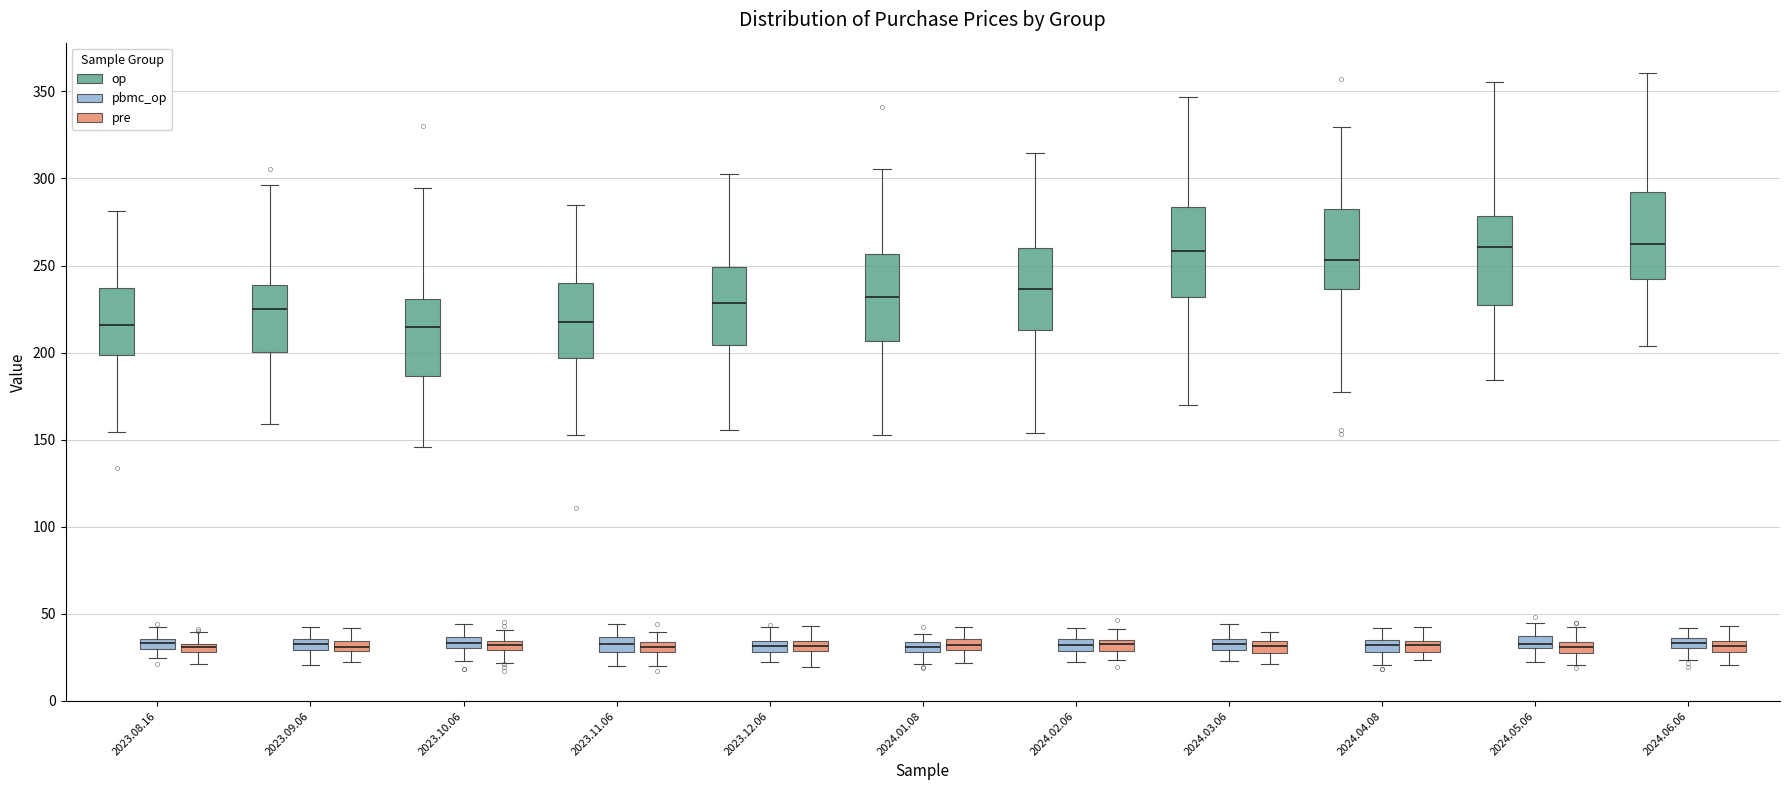

Where is the upper edge of the box for 2023.11.06 (pbmc_op) on the y-axis? The values are not printed on the chart, so give them approximately, as read against the axis.

35